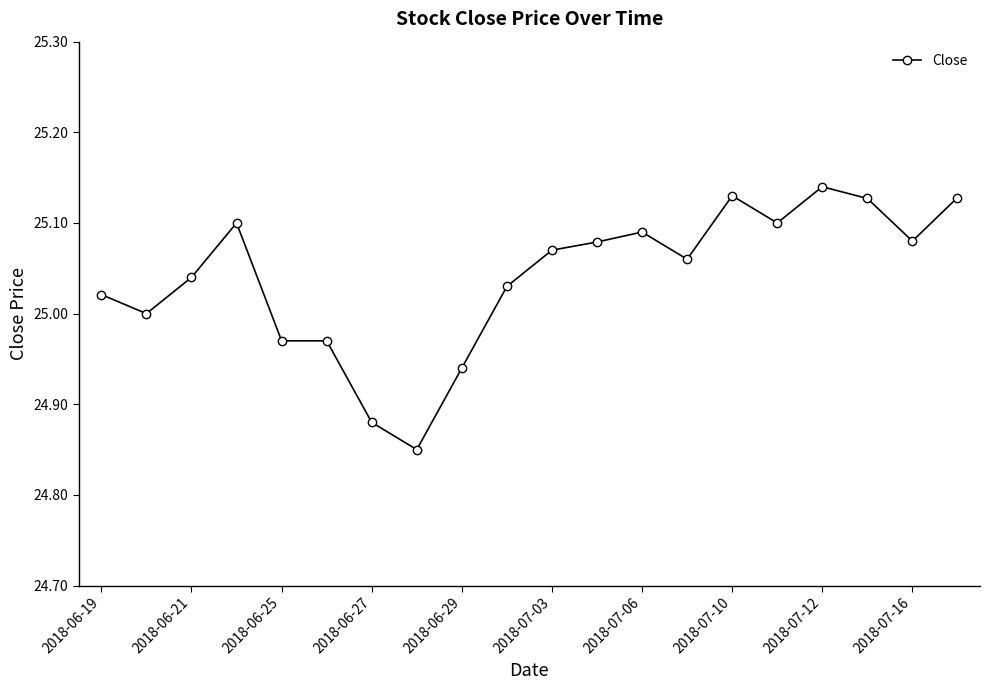

What is the difference between the maximum and minimum values?

0.3